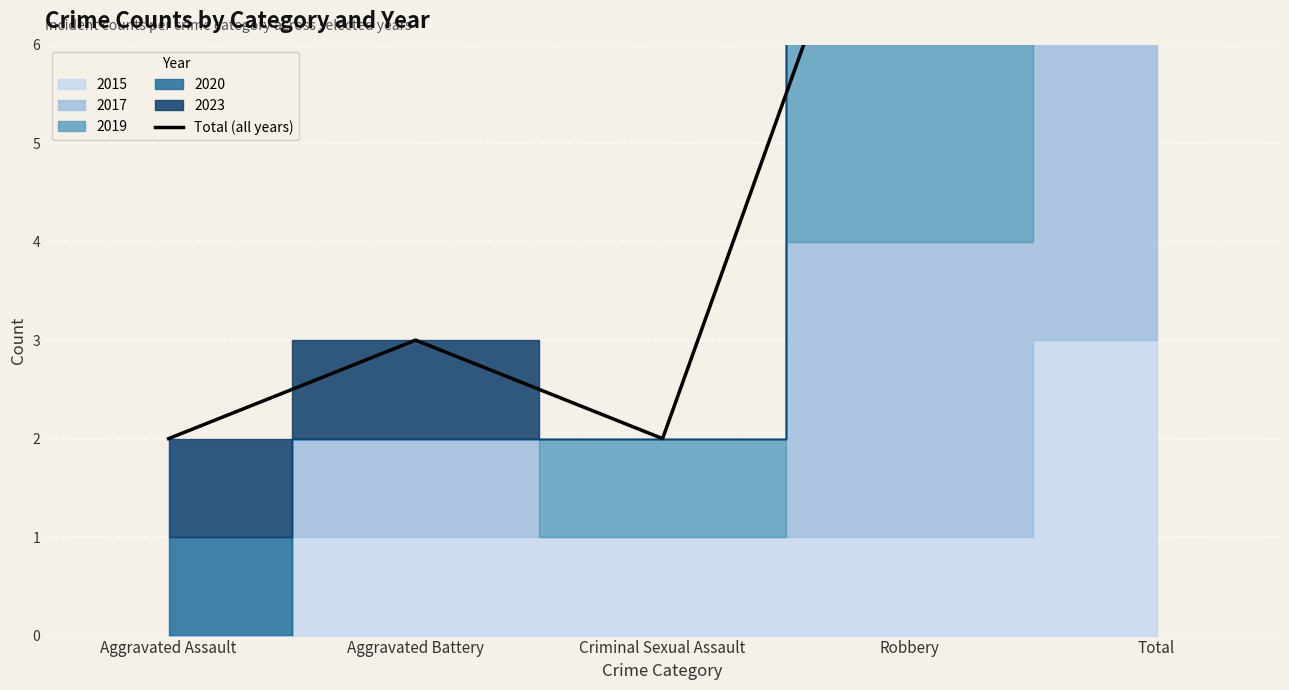

What is the label of the 3rd point from the right?

Criminal Sexual Assault